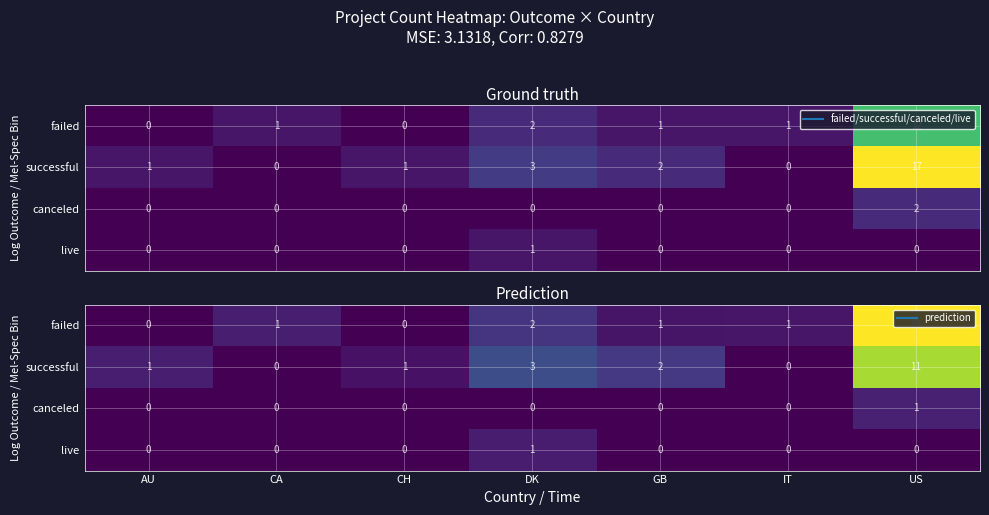

Count the number of data series in this chart.

4